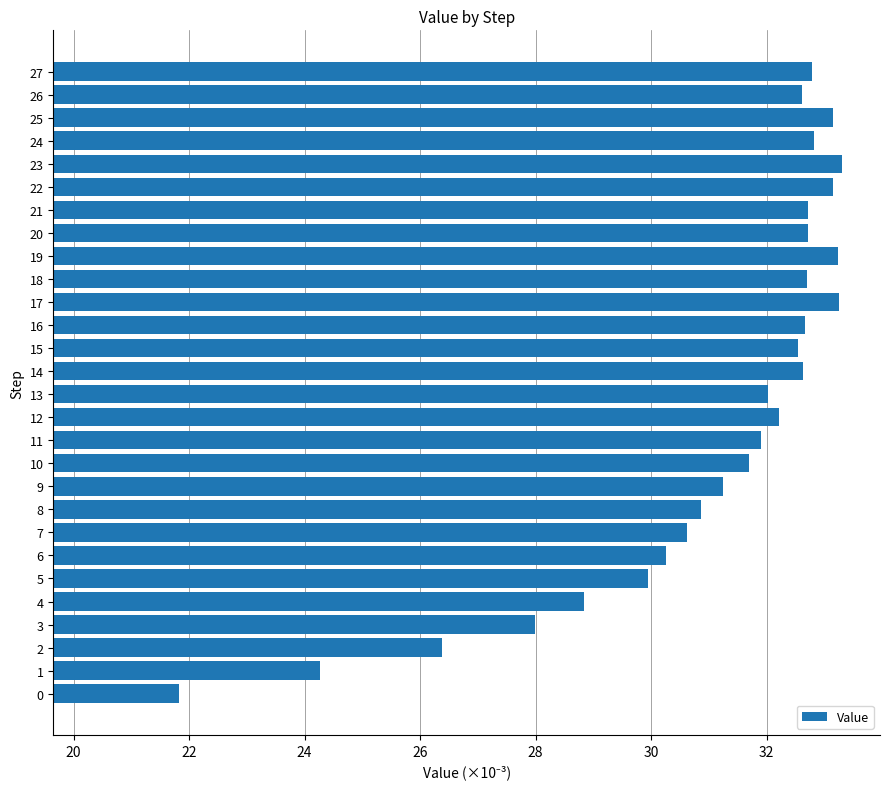

Read the value at 20.

32.7